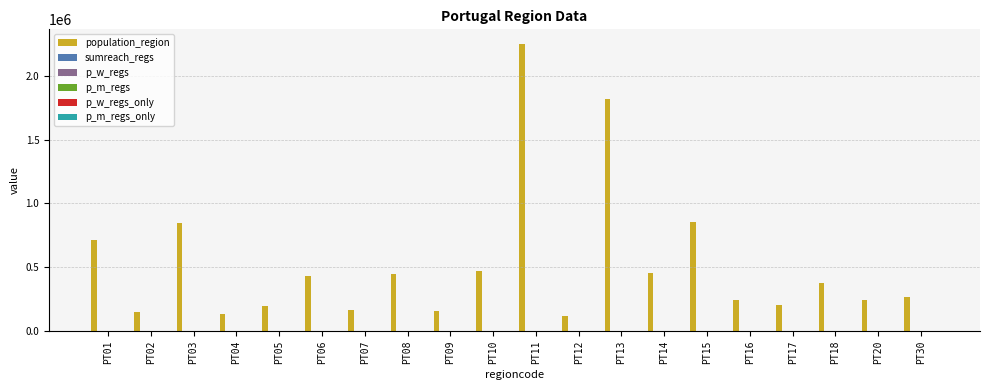

Where is population_region nearest to the value 1184519?

PT15